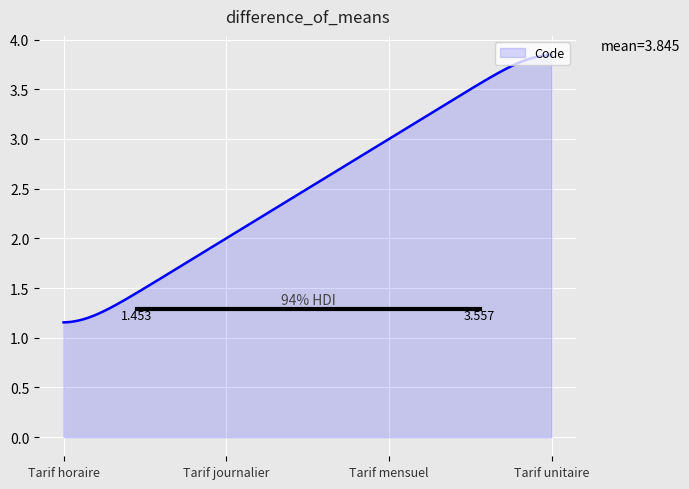

True or false: there are more than 0 points higher than both neighbors.

False